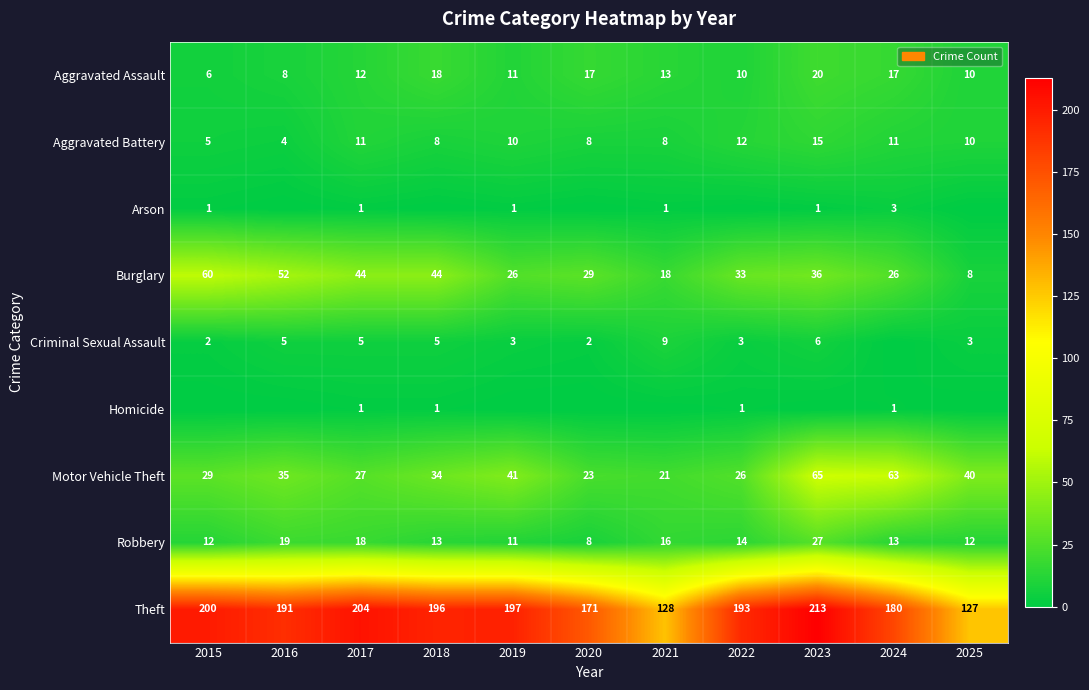

At how many categories does at least one series exceed 187?

7